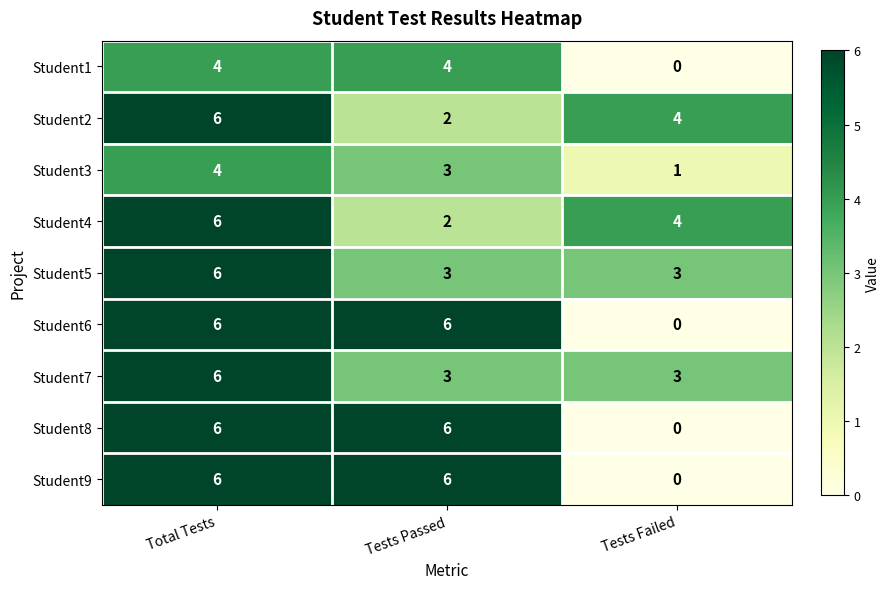

Count the Student4 values in the range 2 to 6.

3